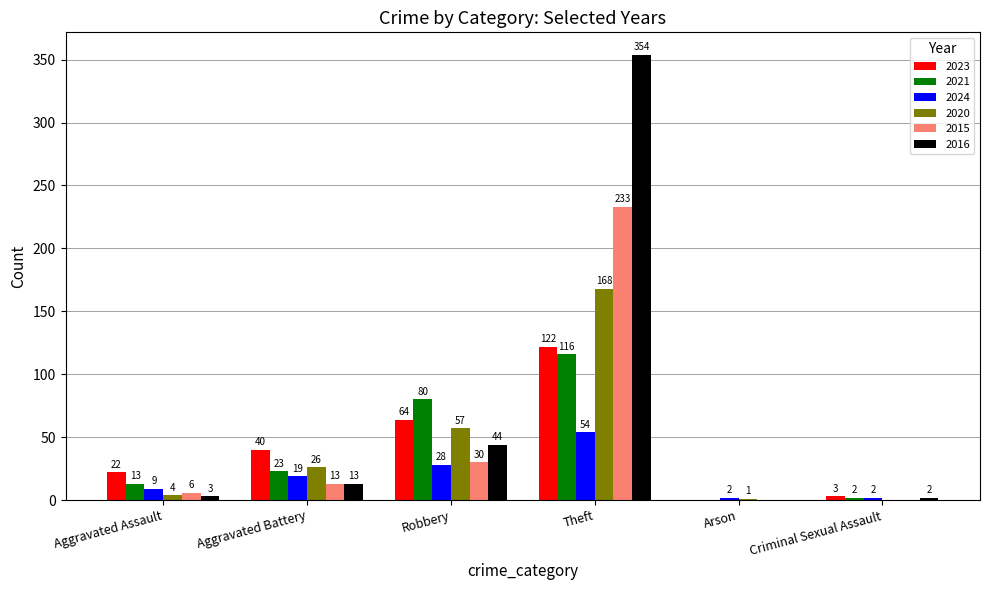

At which category is the sum across all series the highest?

Theft